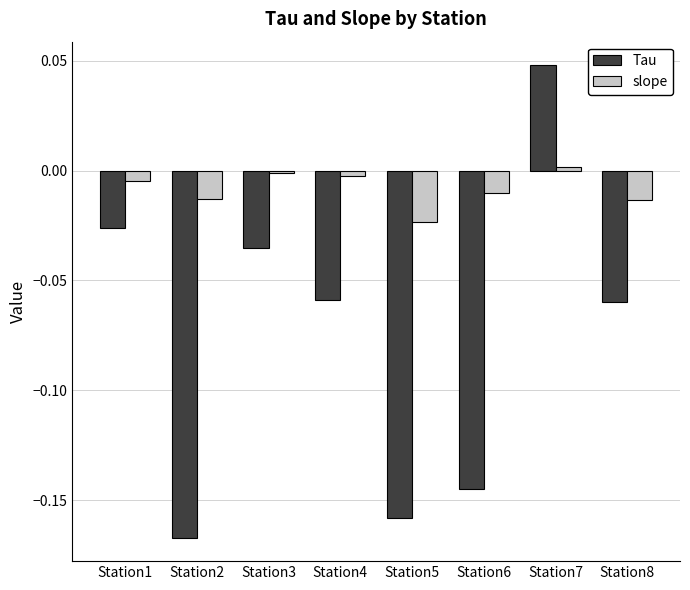

Which series changed the most between Station3 and Station8?

Tau